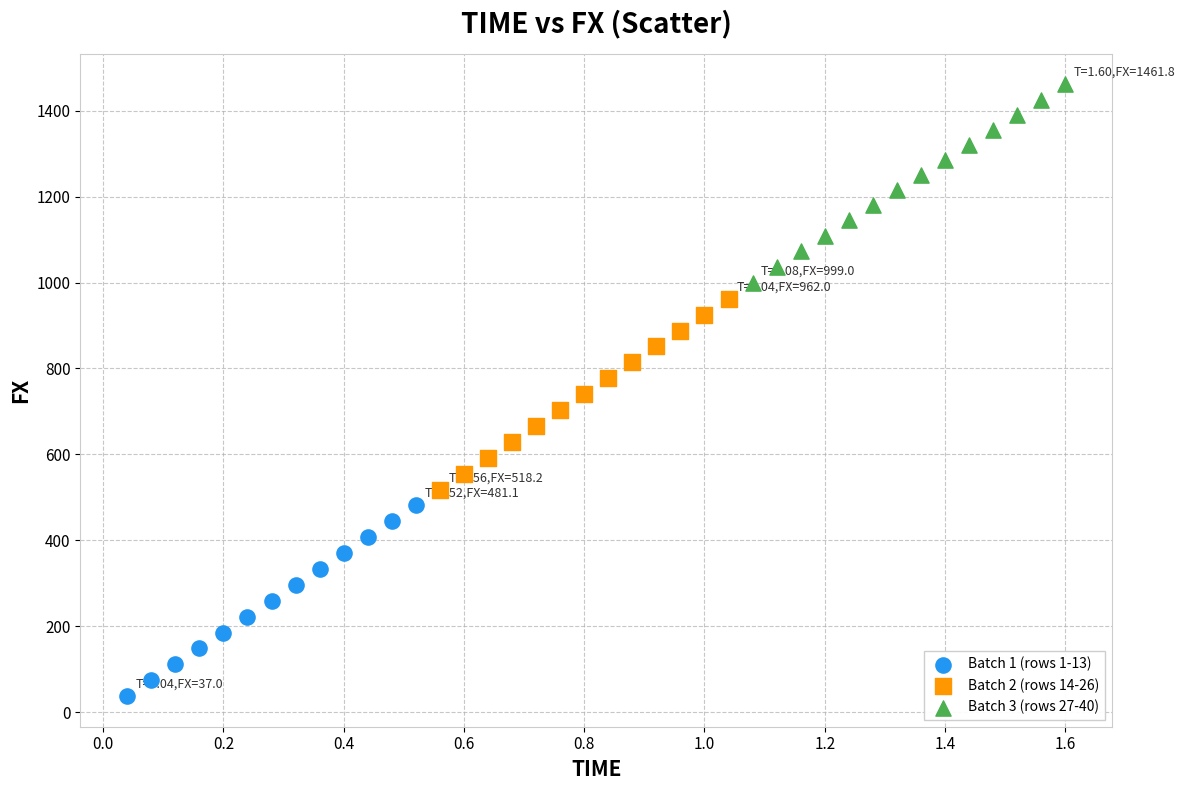

Which series contains the highest Y value?

Batch 3 (rows 27-40)